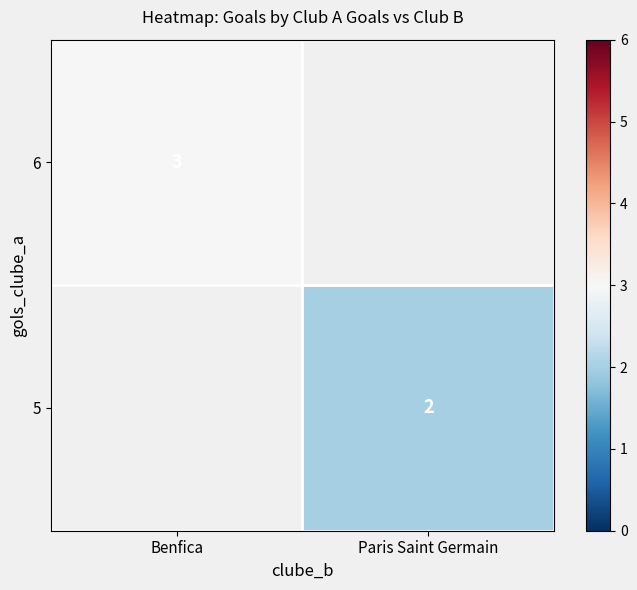

True or false: 6 has a value of 4 at Benfica.

False